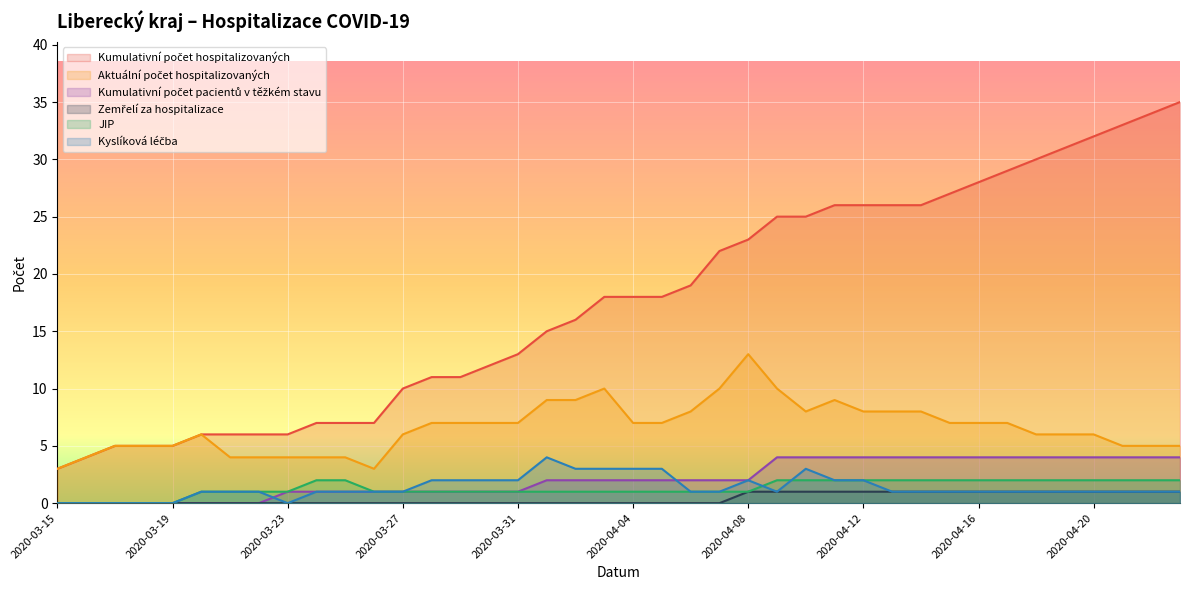

What are all the series names shown in the legend?

Kumulativní počet hospitalizovaných, Aktuální počet hospitalizovaných, Kumulativní počet pacientů v těžkém stavu, Zemřelí za hospitalizace, JIP, Kyslíková léčba